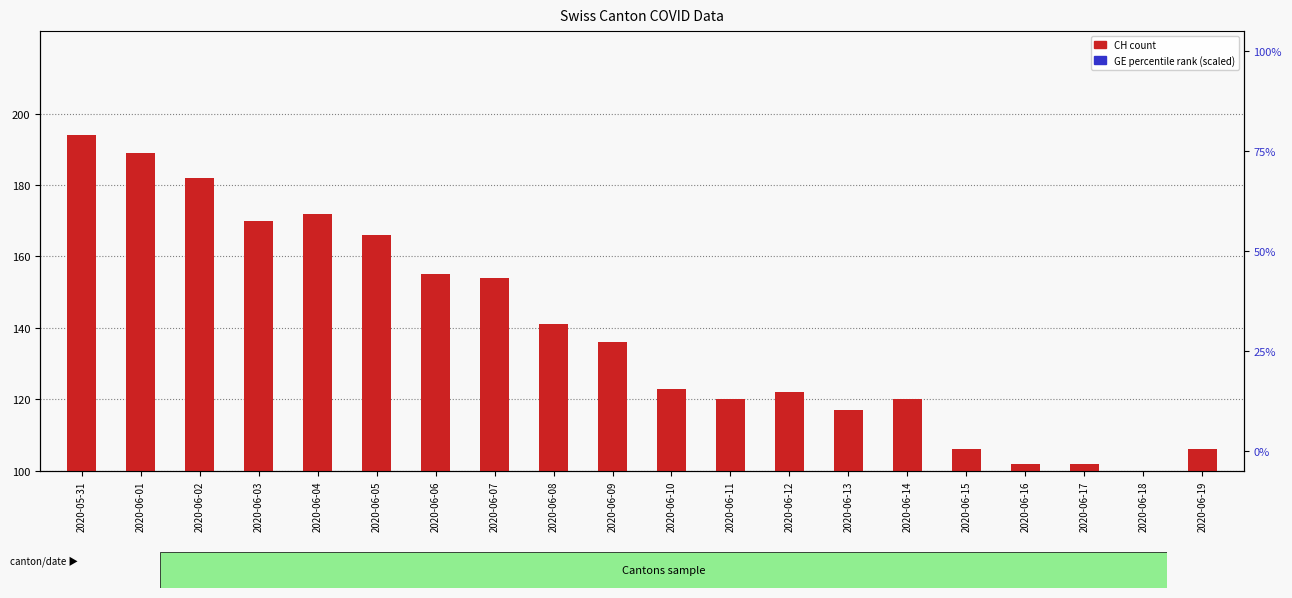

Which series reaches the minimum Y coordinate?

CH count